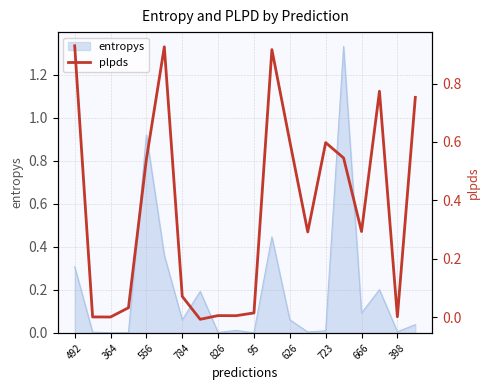

The entropys series shows 0.0 at 826. True or false?

True